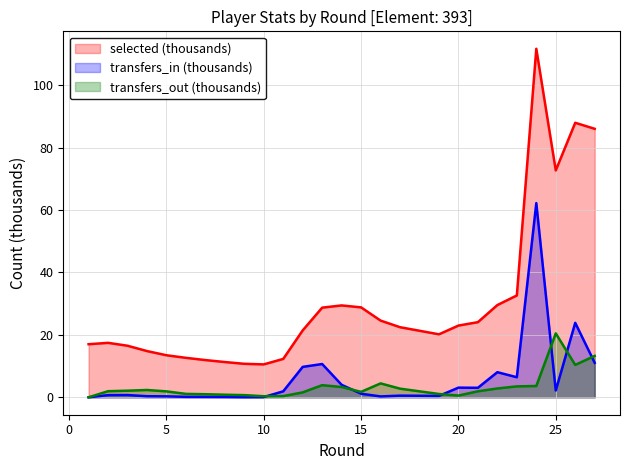

Which has a higher value, 1 or 26?

26